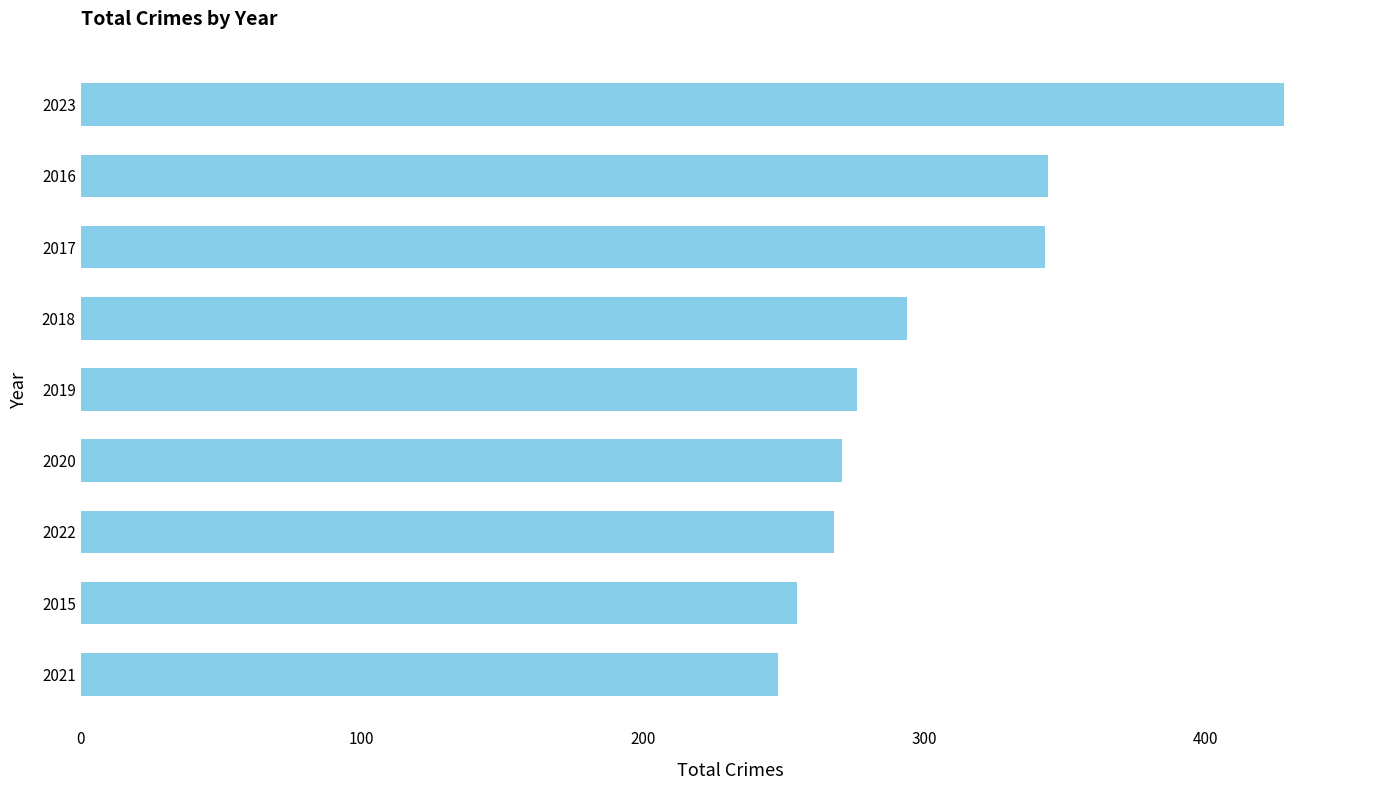

Which label corresponds to the largest value in the chart?

2023